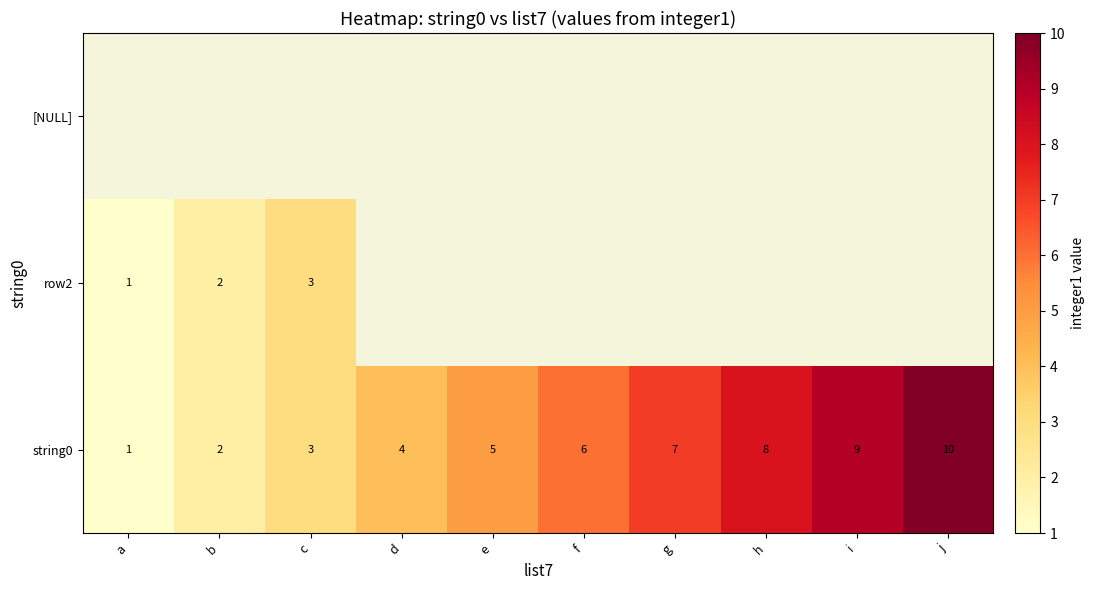

How many values in the string0 series are below 6?

5